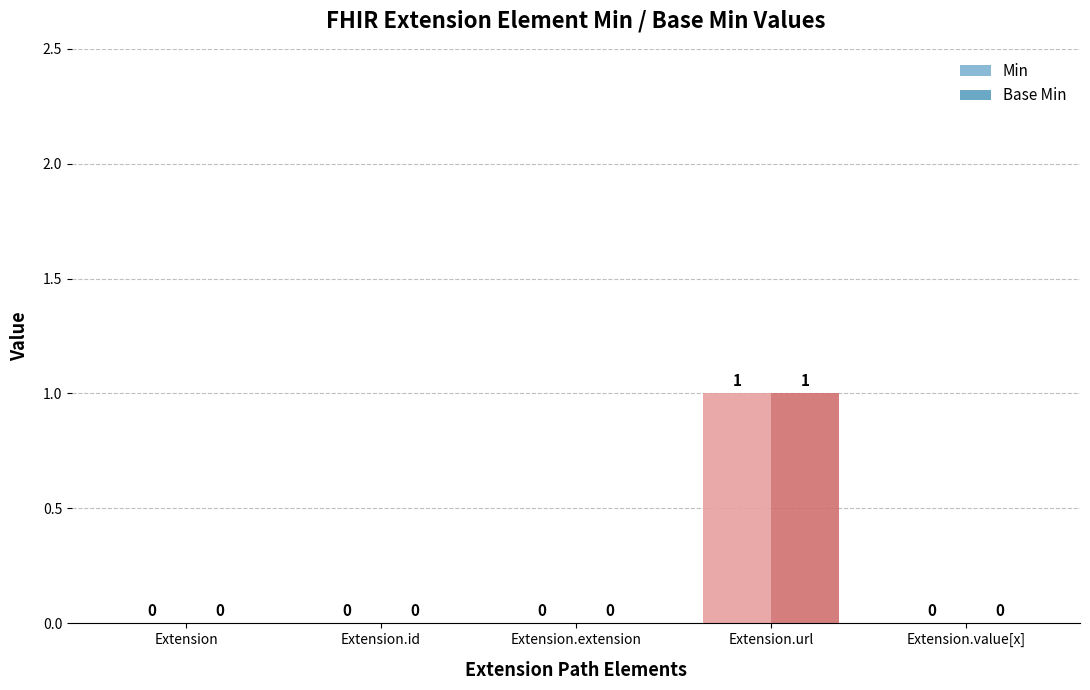

At which category is the sum across all series the highest?

Extension.url